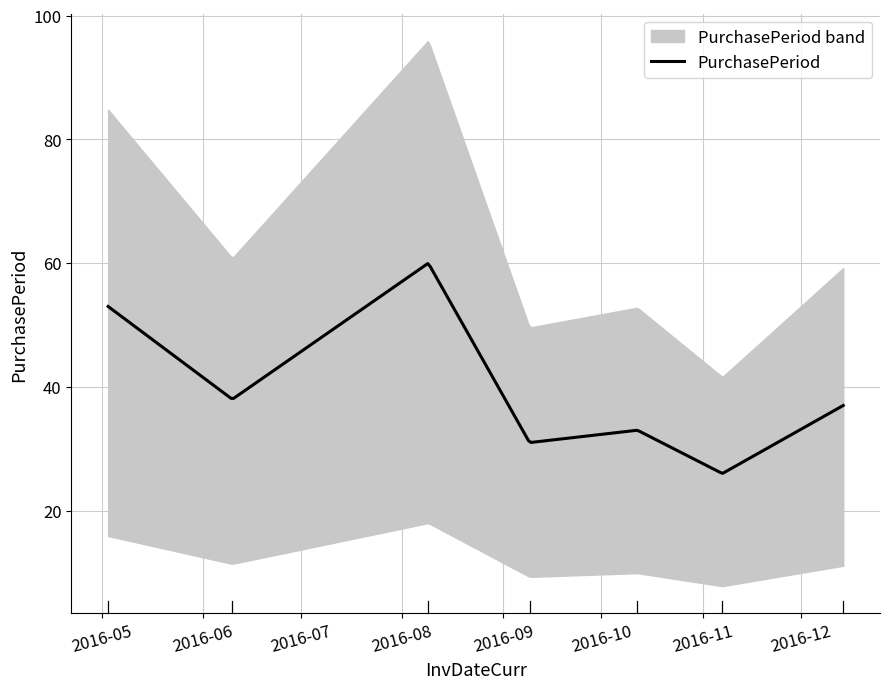

Reading left to right, what are all the values shown in this chart?

53	38	60	31	33	26	37